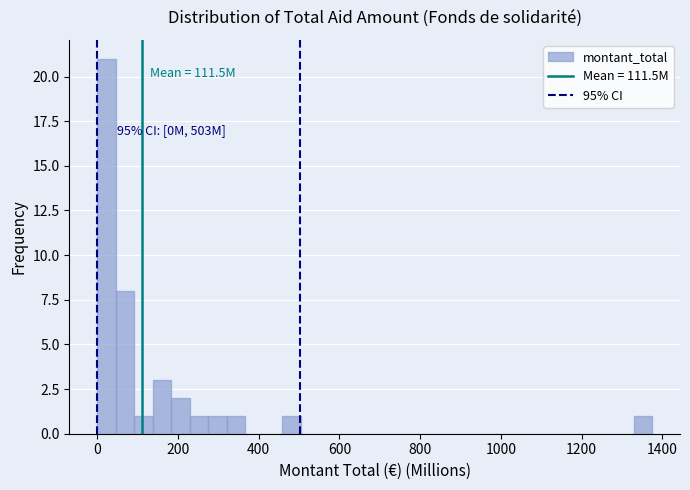

Around what value on the x-axis is the tallest bar? Give the approximate position of its centre, as read against the axis.

20